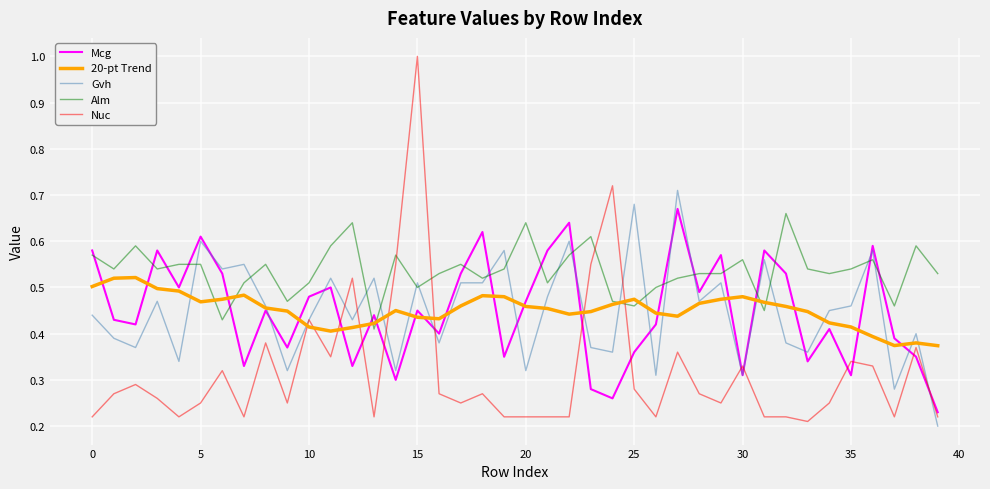

Which series has the largest total across all categories?

Alm